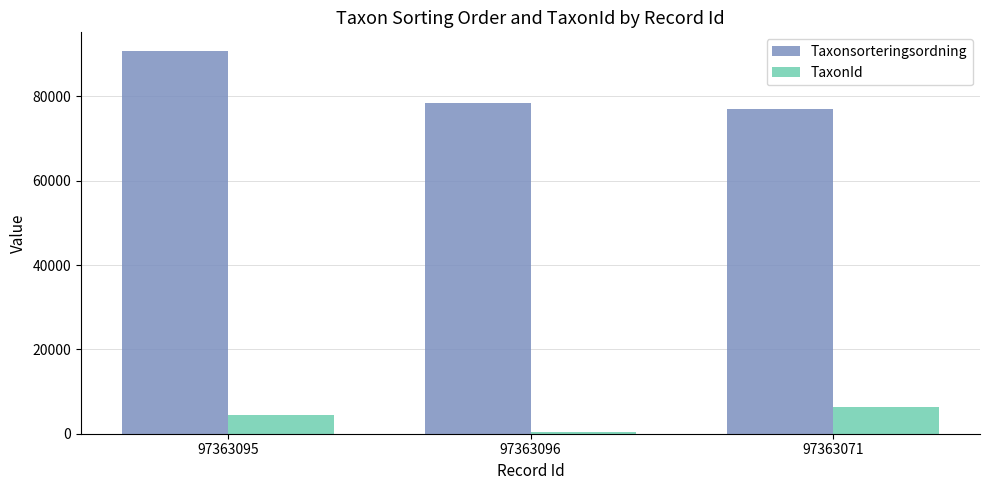

How many data points does each series have?

3